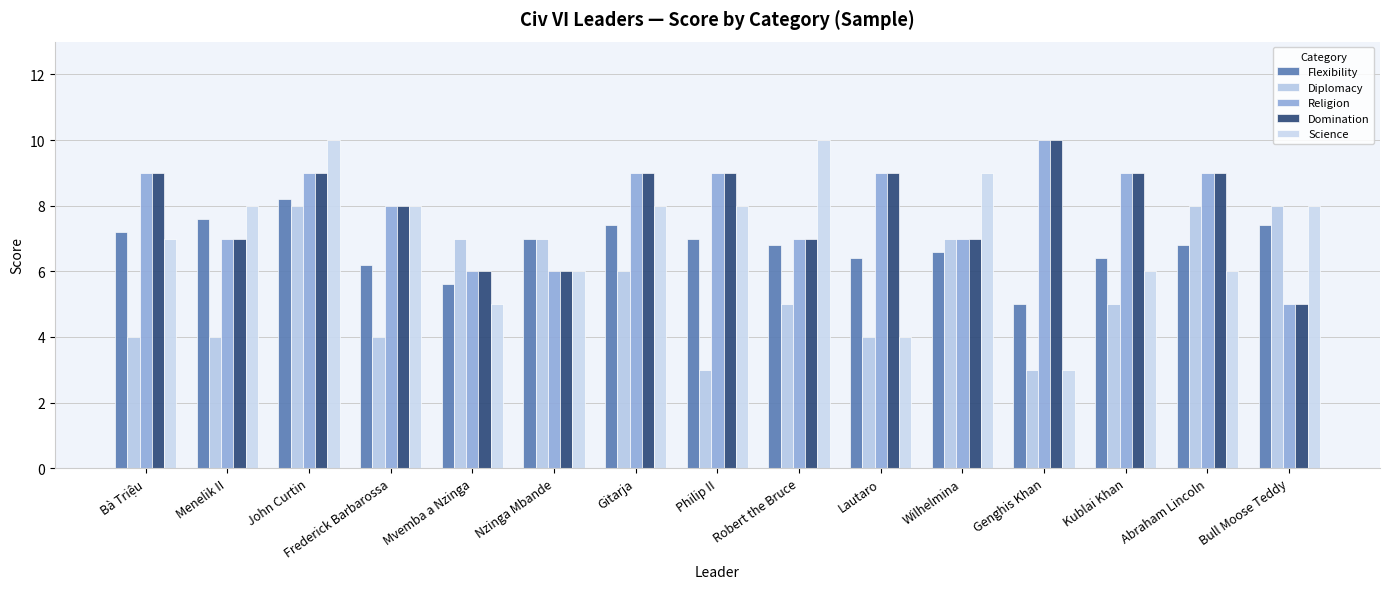

What is the lowest value of the Science series?

3.0